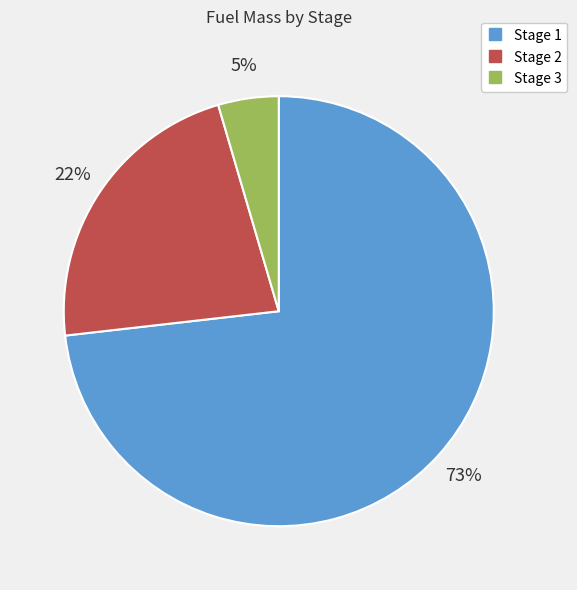

Does Stage 3 account for over 50% of the chart?

No